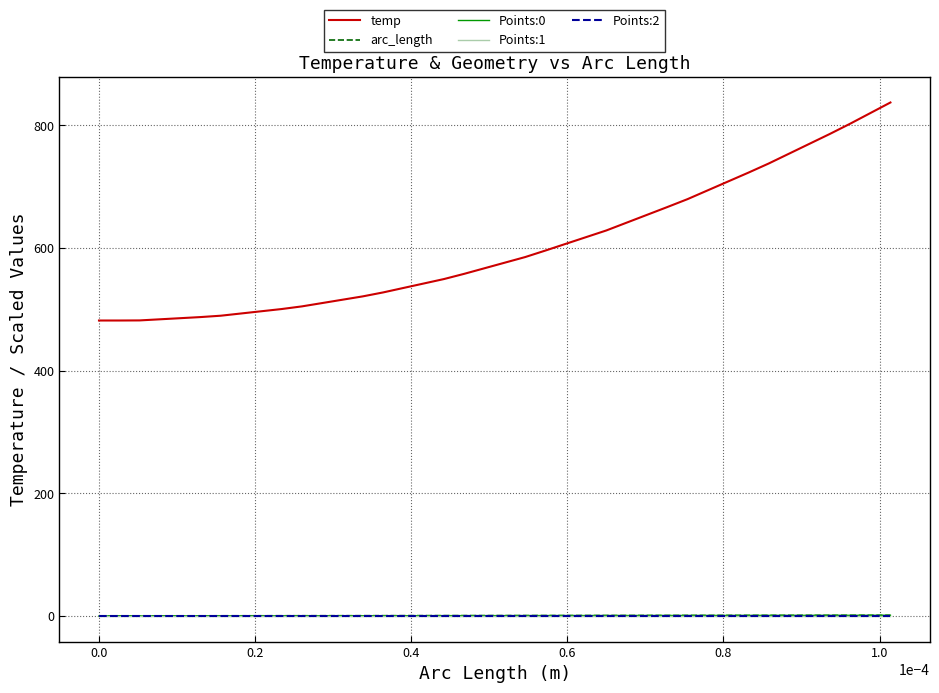

Does the chart have visible grid lines?

Yes